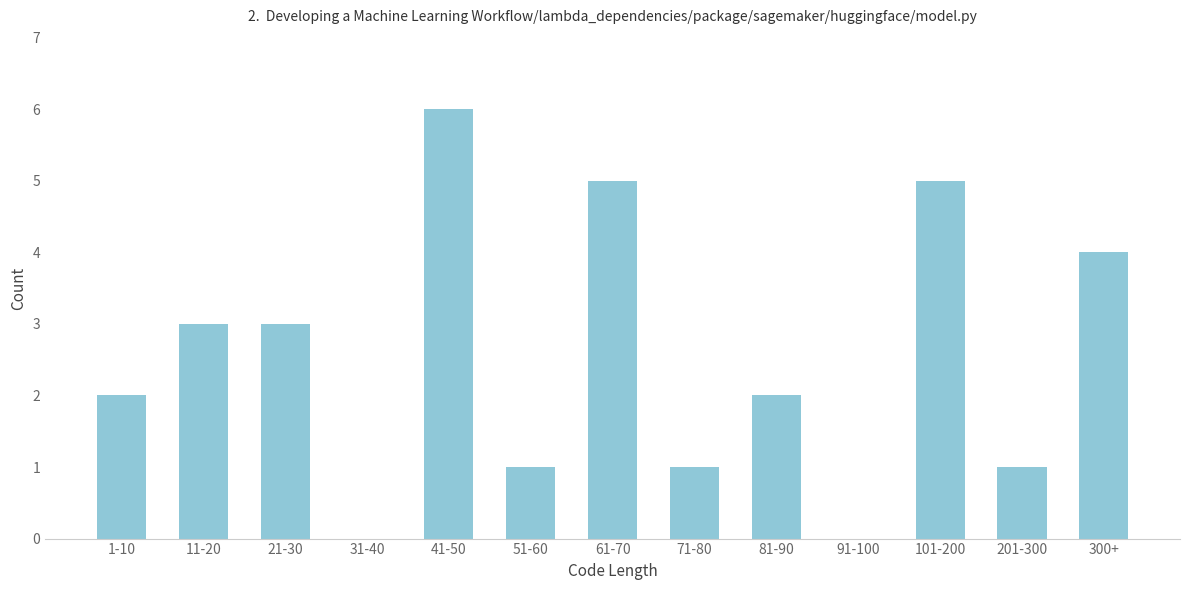

Reading right to left, extract all data points from this chart.

300+=4	201-300=1	101-200=5	91-100=0	81-90=2	71-80=1	61-70=5	51-60=1	41-50=6	31-40=0	21-30=3	11-20=3	1-10=2